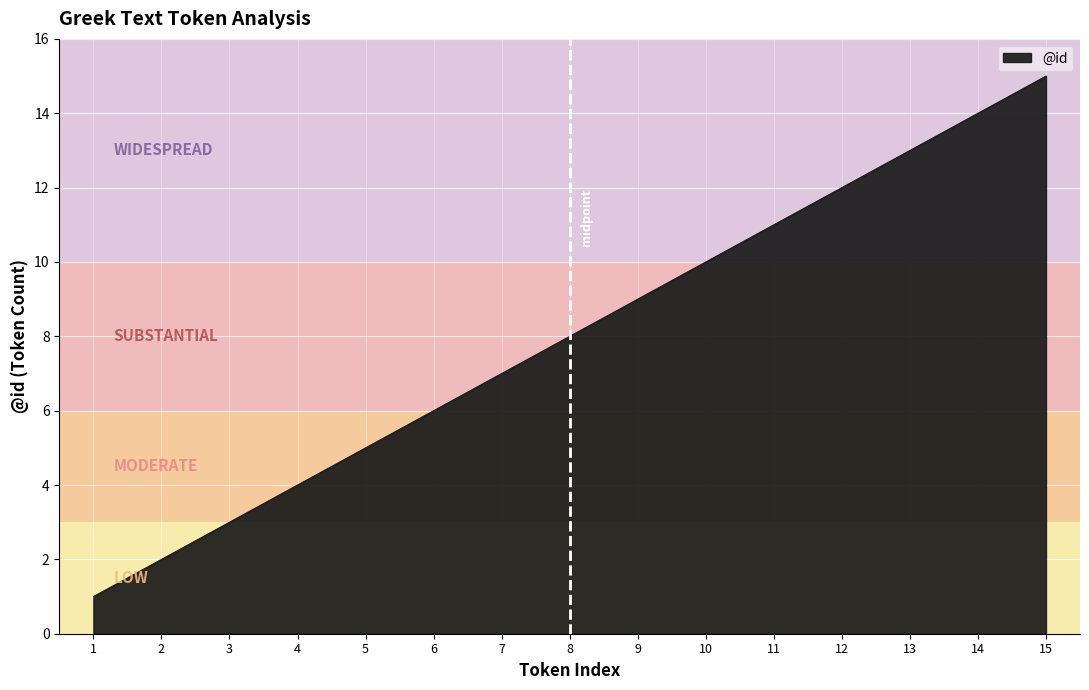

What is the change in value from 5 to 9?

+4